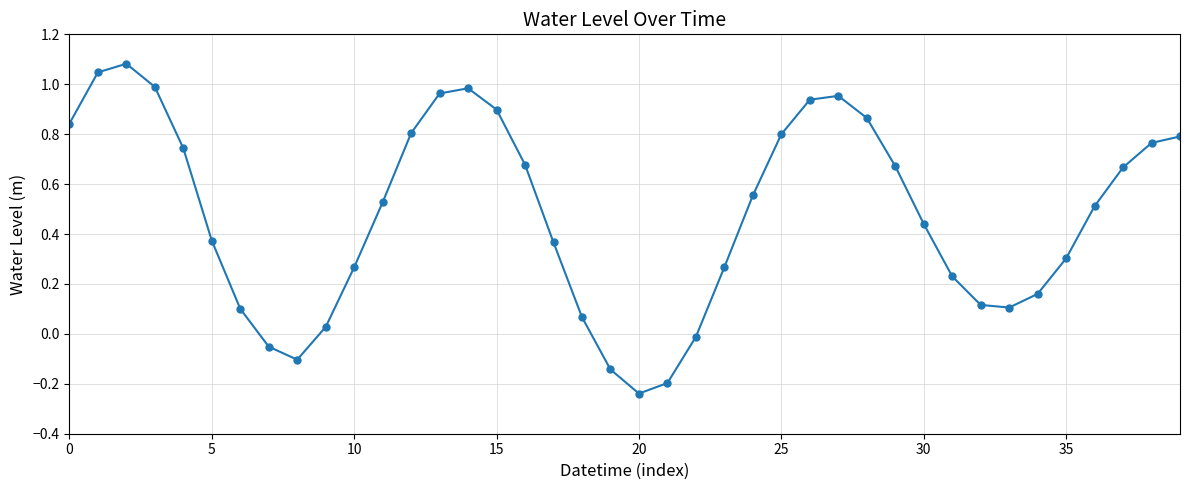

Does the chart have visible grid lines?

Yes